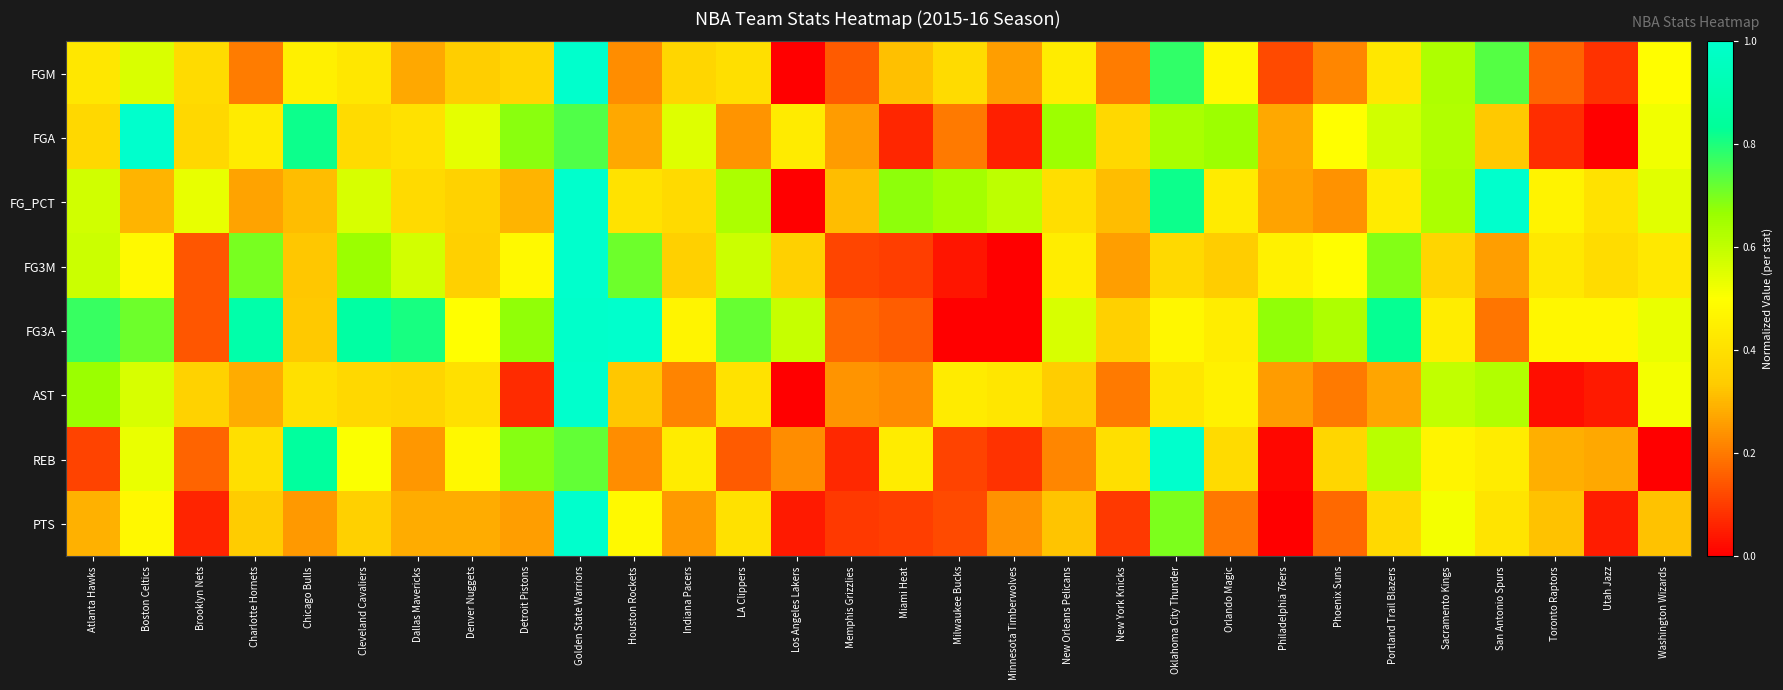

What is the difference between the highest and lowest values at New York Knicks?

0.3